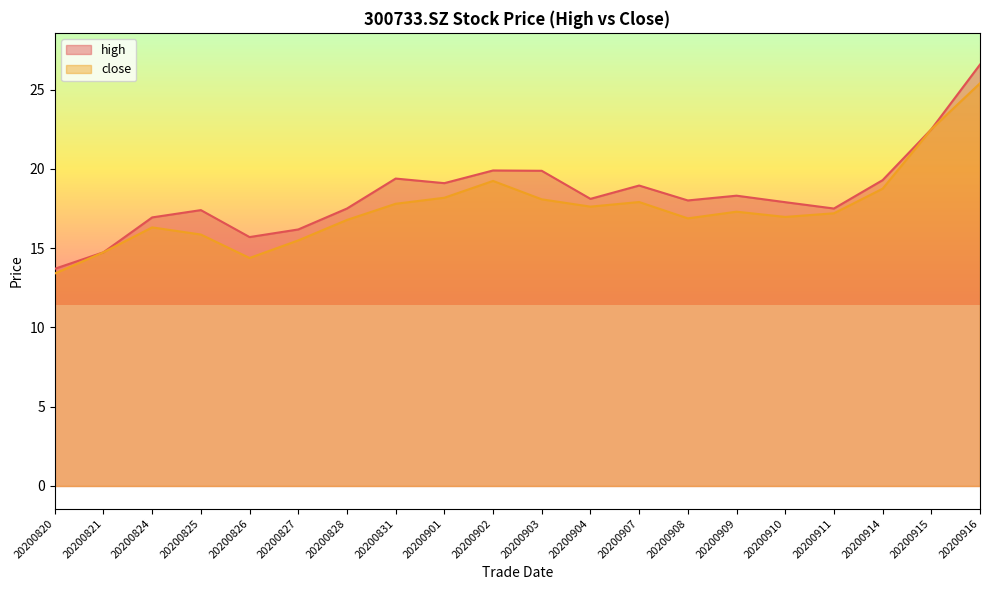

What is the spread (max minus min) of values at 20200908?

1.1